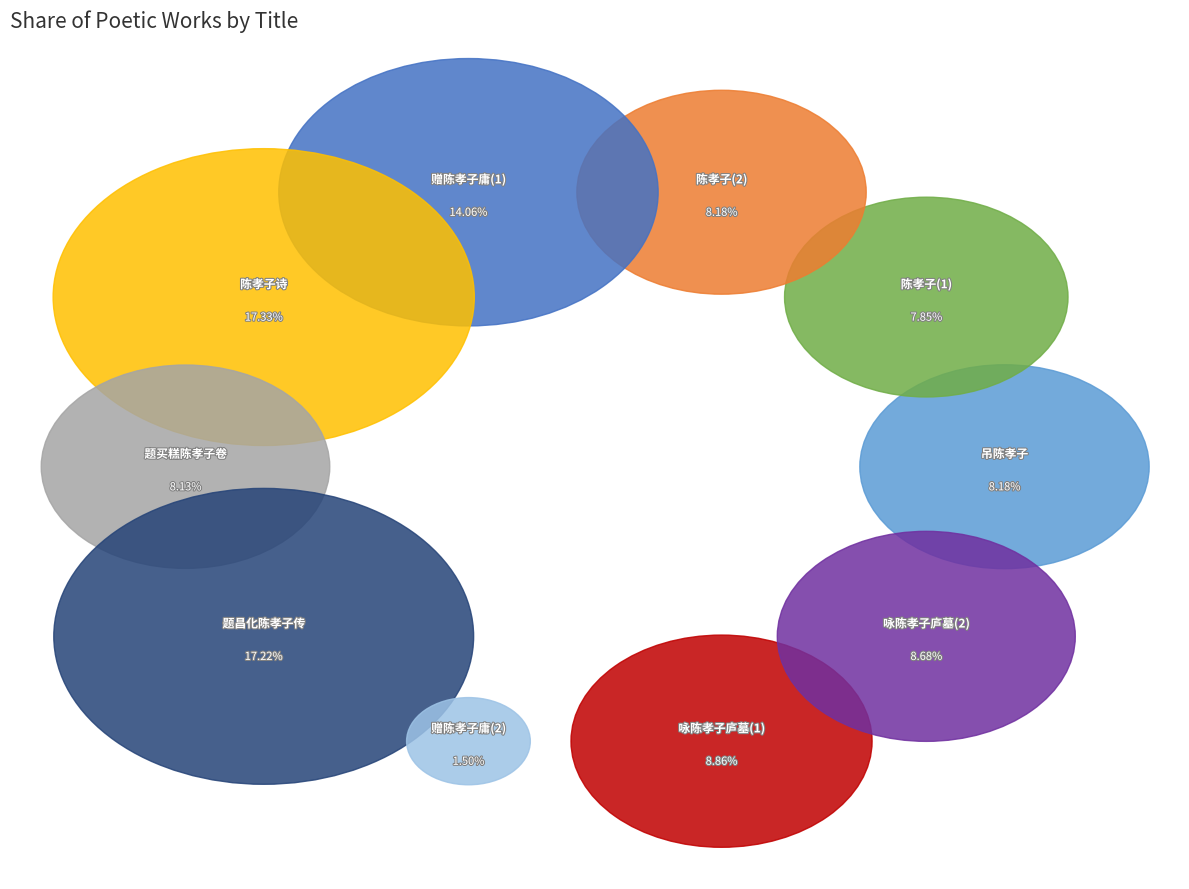

Which category has the biggest portion of the pie?

陈孝子诗